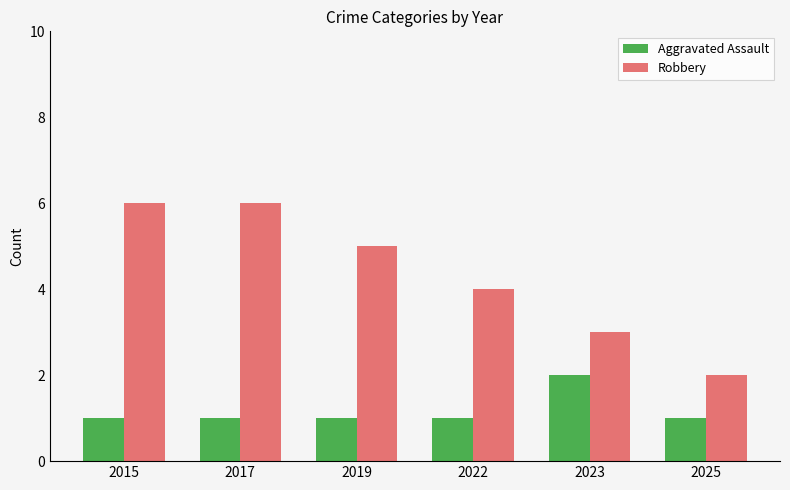

What is the lowest value of the Robbery series?

2